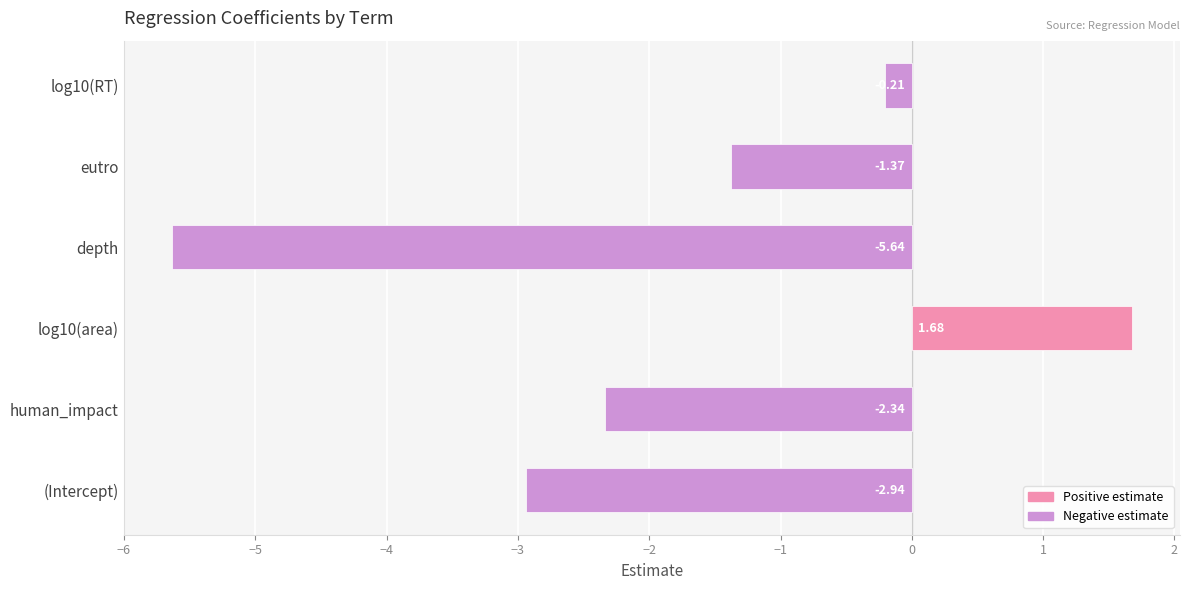

At which category does the chart reach its minimum across all series?

depth